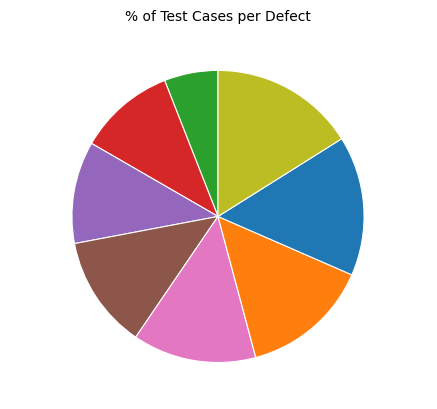

What is the largest slice in the pie chart?

Defect 8